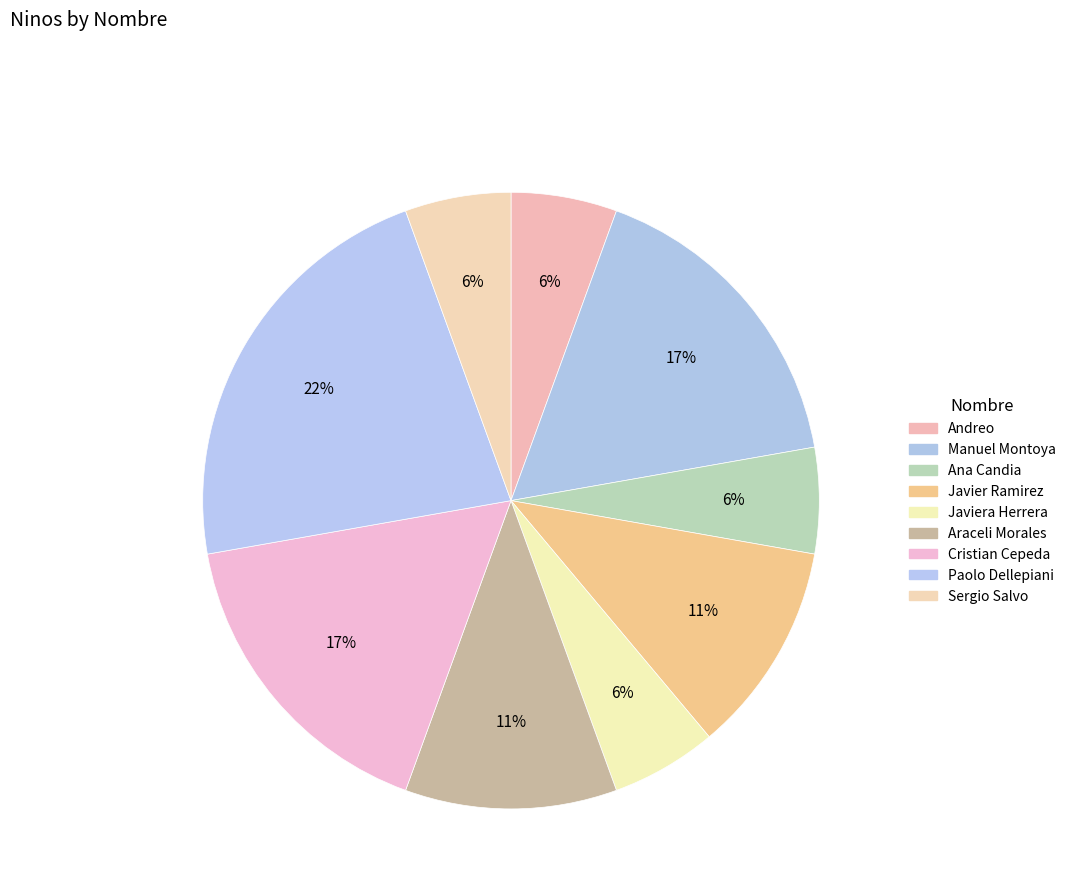

How many segments does this pie chart have?

9